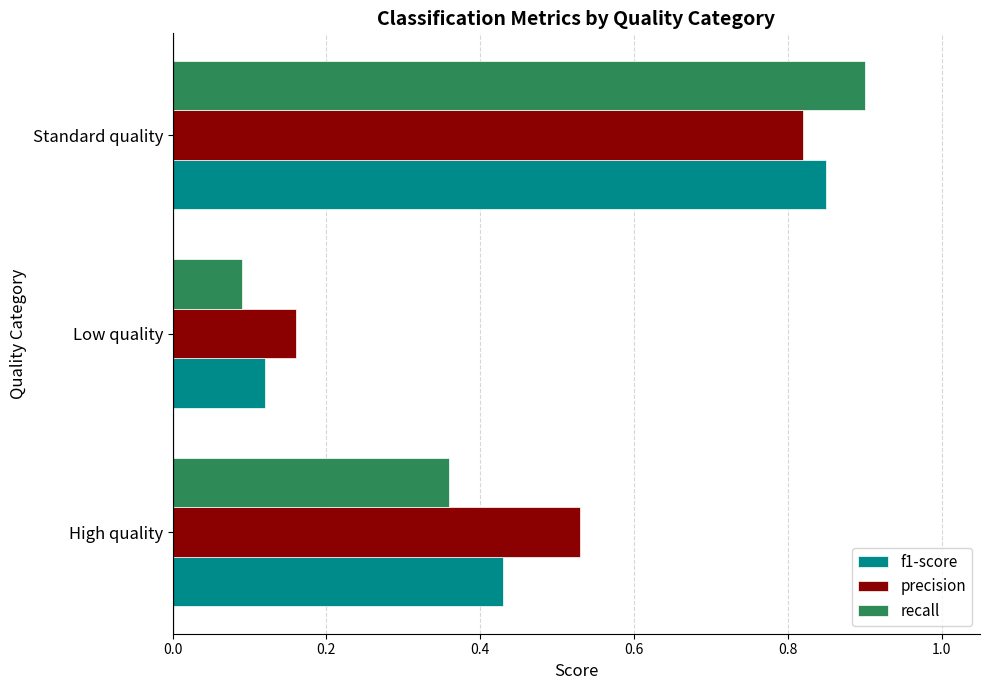

At High quality, list the series in order from largest to smallest.

precision, f1-score, recall